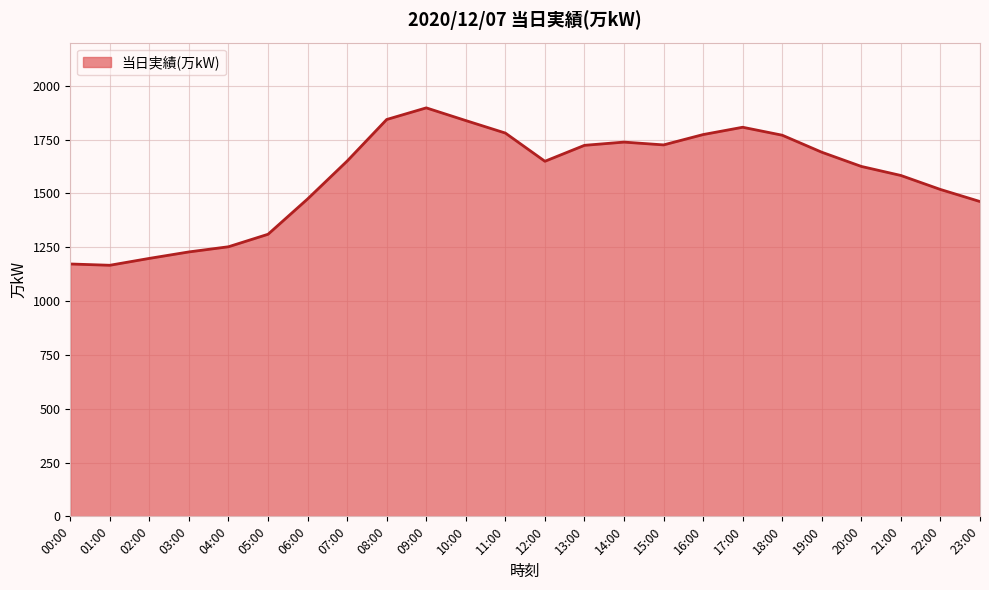

Which category has the highest value across all series?

09:00